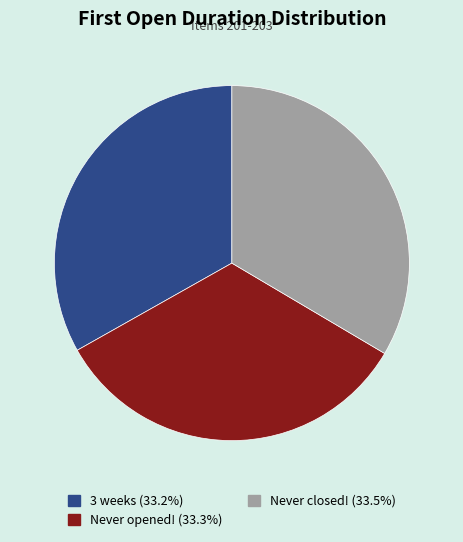

Is Never opened! the majority of the pie?

No